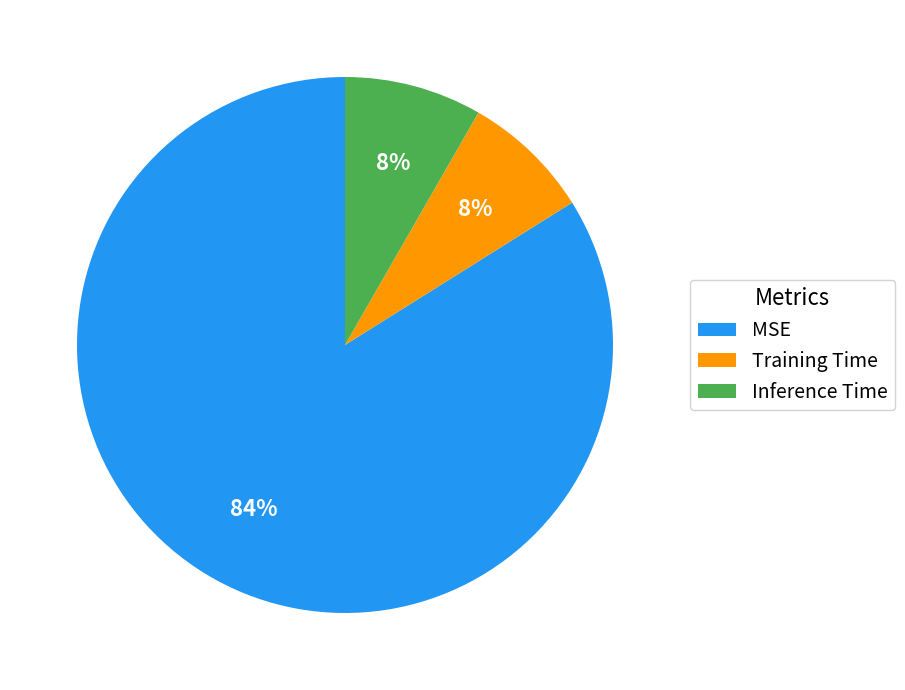

Is Training Time the majority of the pie?

No